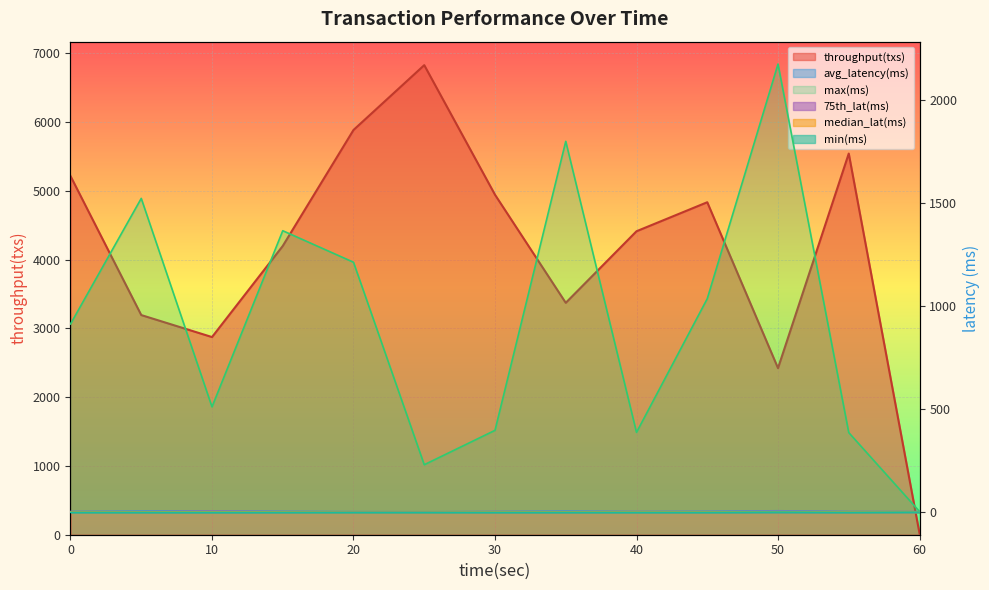

At which label does min(ms) reach its peak?

50